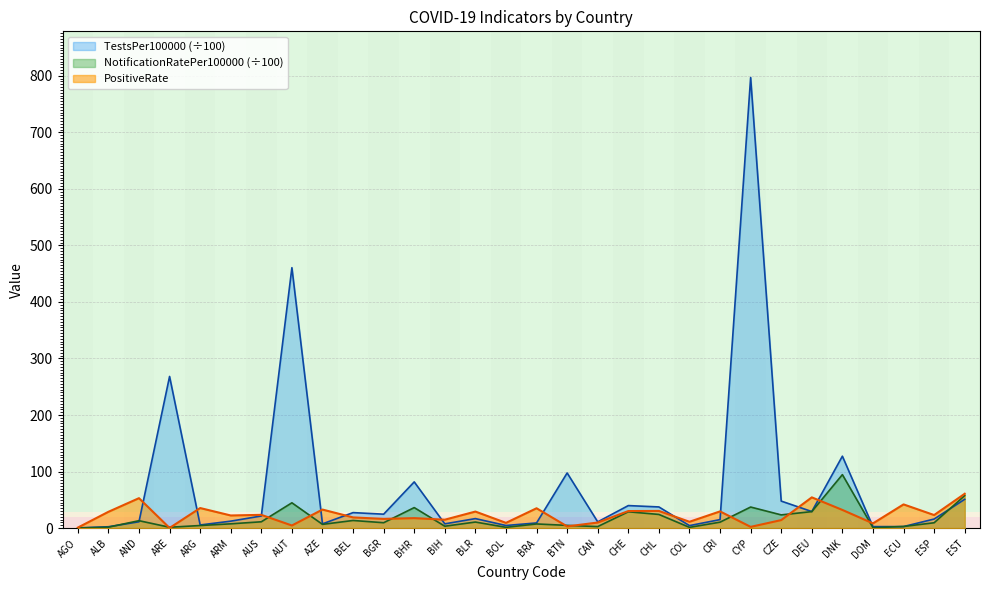

Which series has the widest spread of values?

TestsPer100000 (÷100)